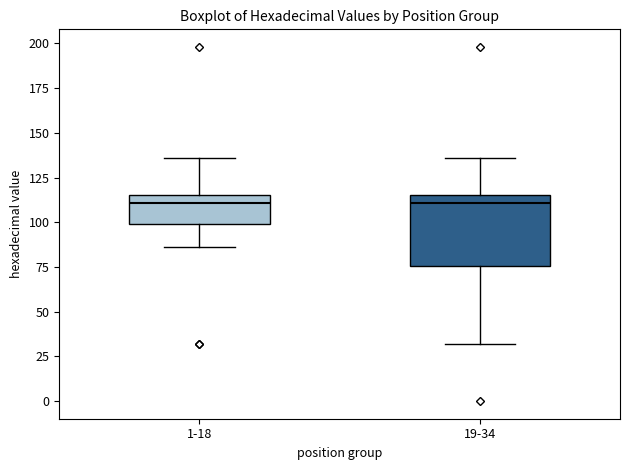

Reading left to right, transcribe this box plot: for each box, give where its median line is, the range the box spans, and where its two whiskers end, as read against the y-axis. The values are not printed on the chart, so give them approximately, as read against the axis.

1-18: median 110, box 100 to 115, whiskers 85 to 135
19-34: median 110, box 75 to 115, whiskers 30 to 135